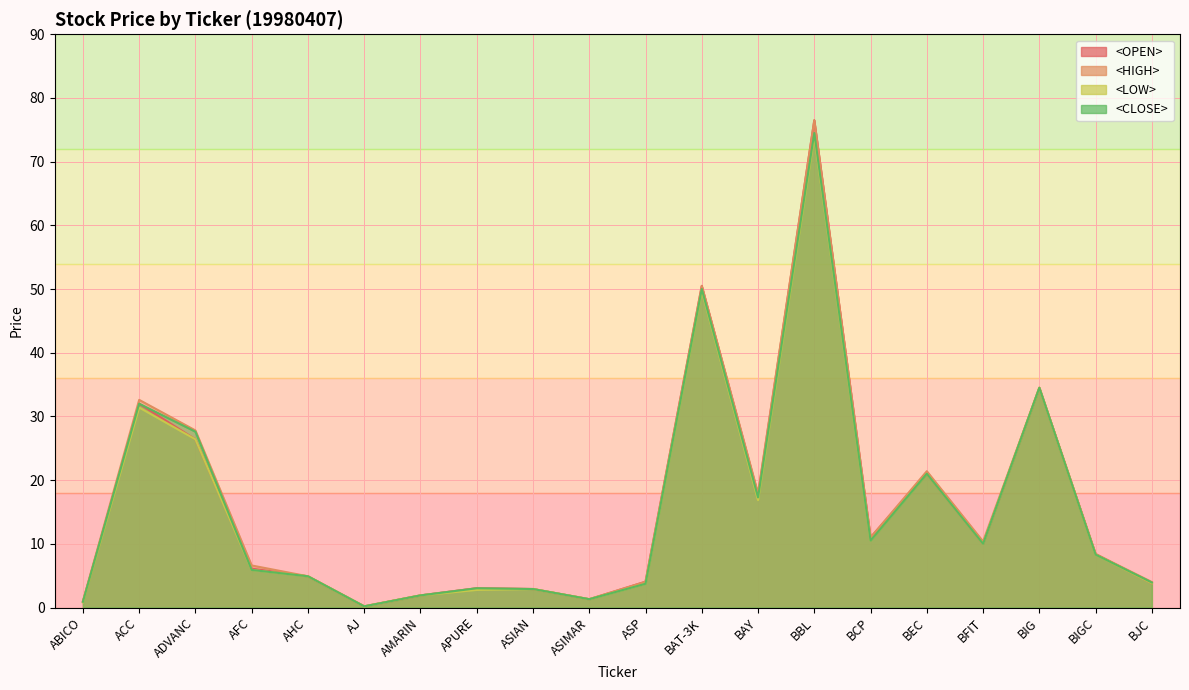

Where is the first local minimum for <LOW>?

AJ